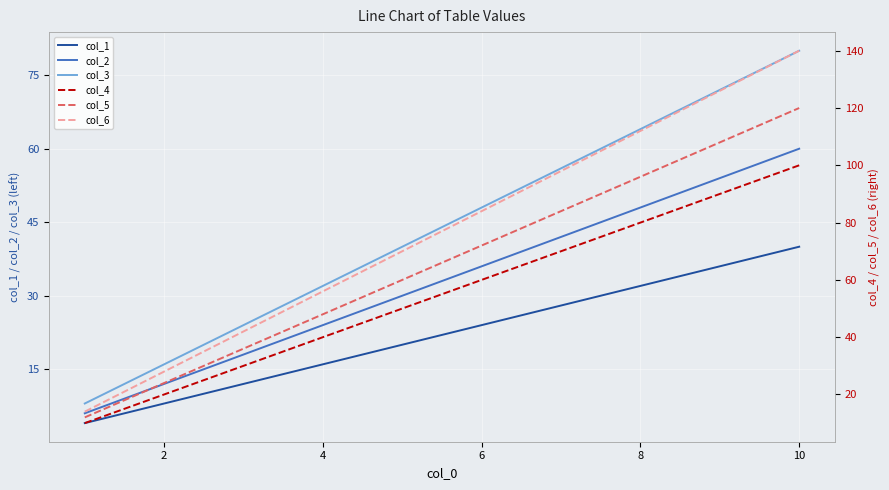

The col_2 series shows 48 at 8. True or false?

True